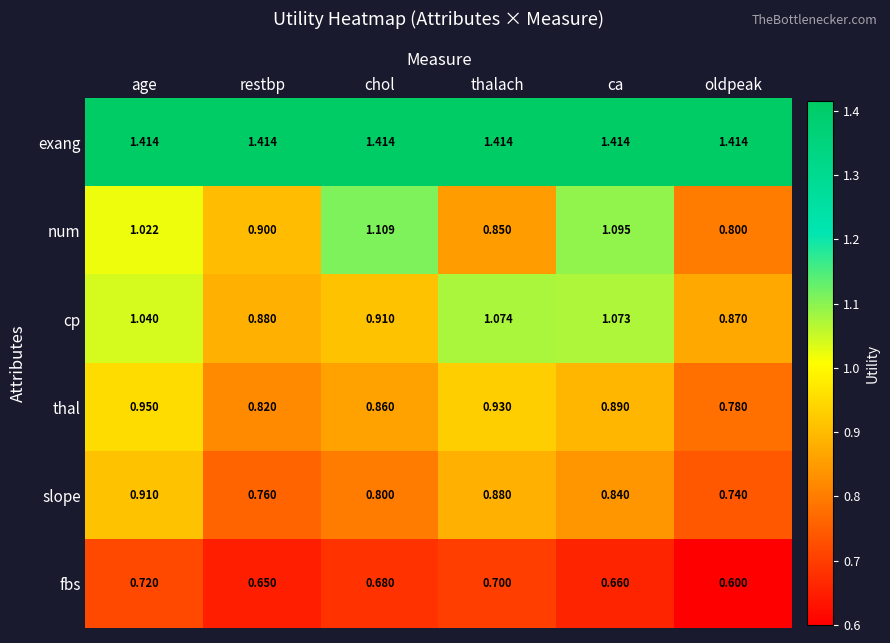

What is the total value across all series at age?

6.1